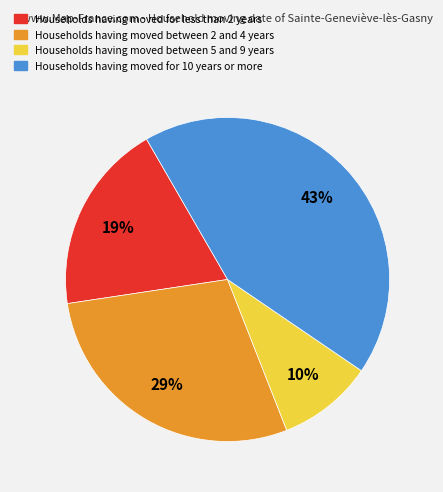

How many segments does this pie chart have?

4